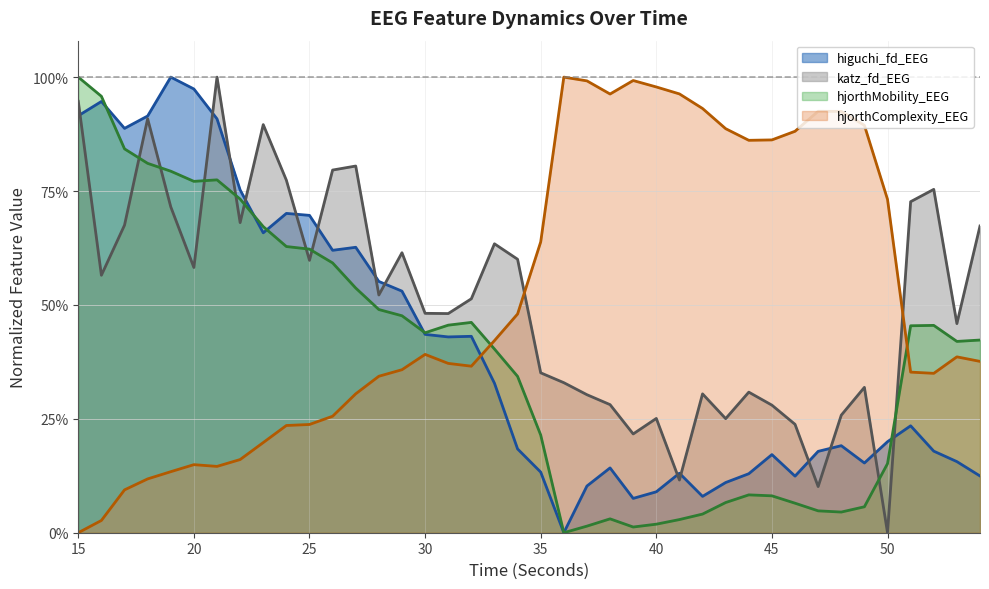

What is the value of the hjorthComplexity_EEG point at the 22nd from the left?

1.0